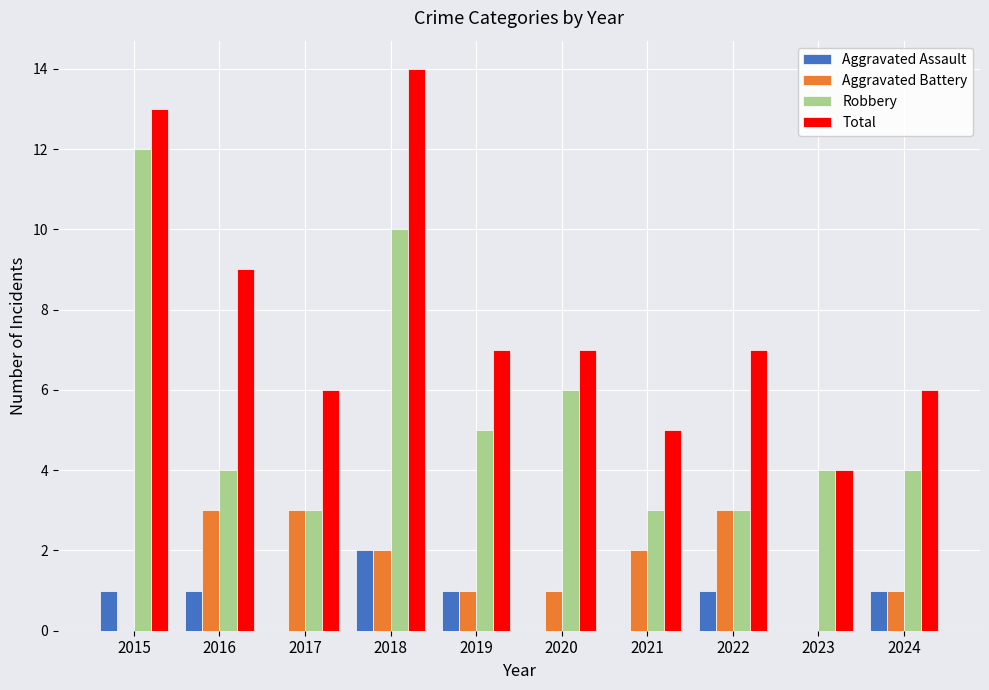

What is the sum of the Robbery values at 2017 and 2021?

6